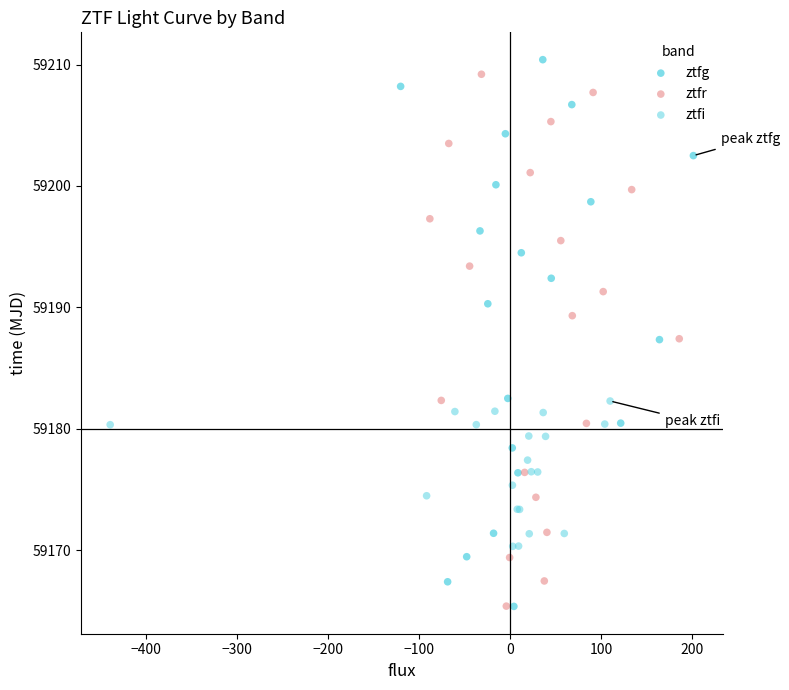

Which series has the largest Y range (max minus min)?

ztfg